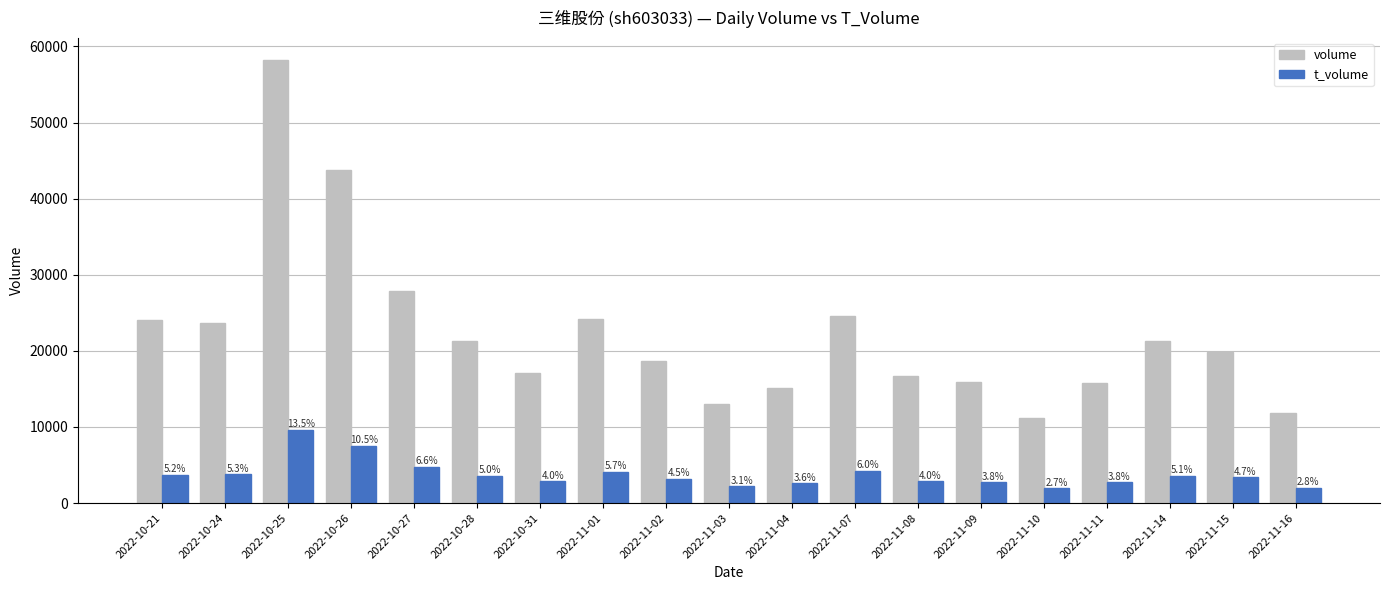

What is the greatest value displayed?

58210